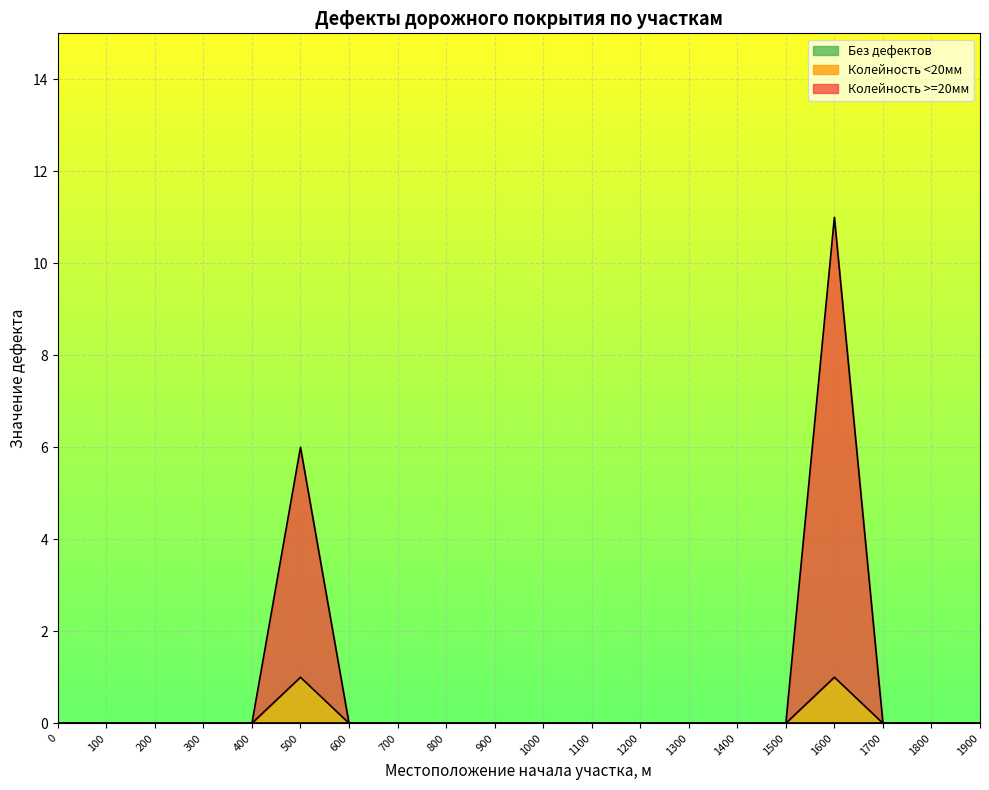

True or false: Колейность >=20мм and Колейность <20мм intersect in this chart.

False